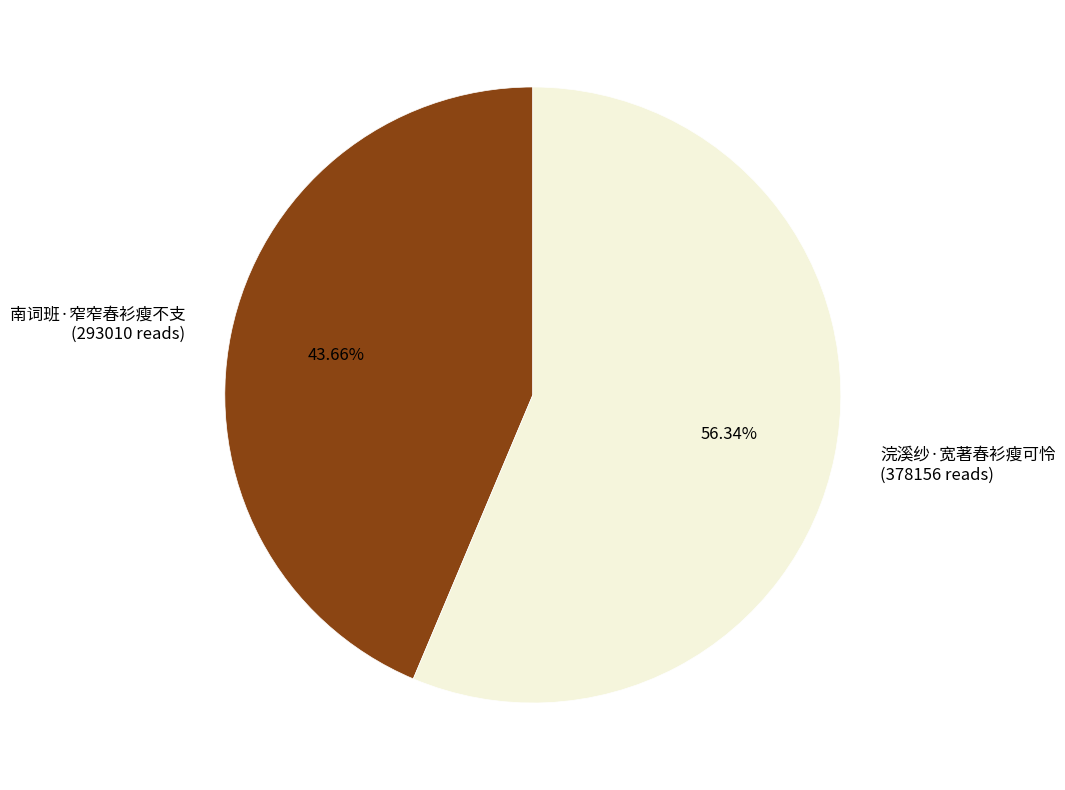

What is the majority slice?

浣溪纱·宽著春衫瘦可怜